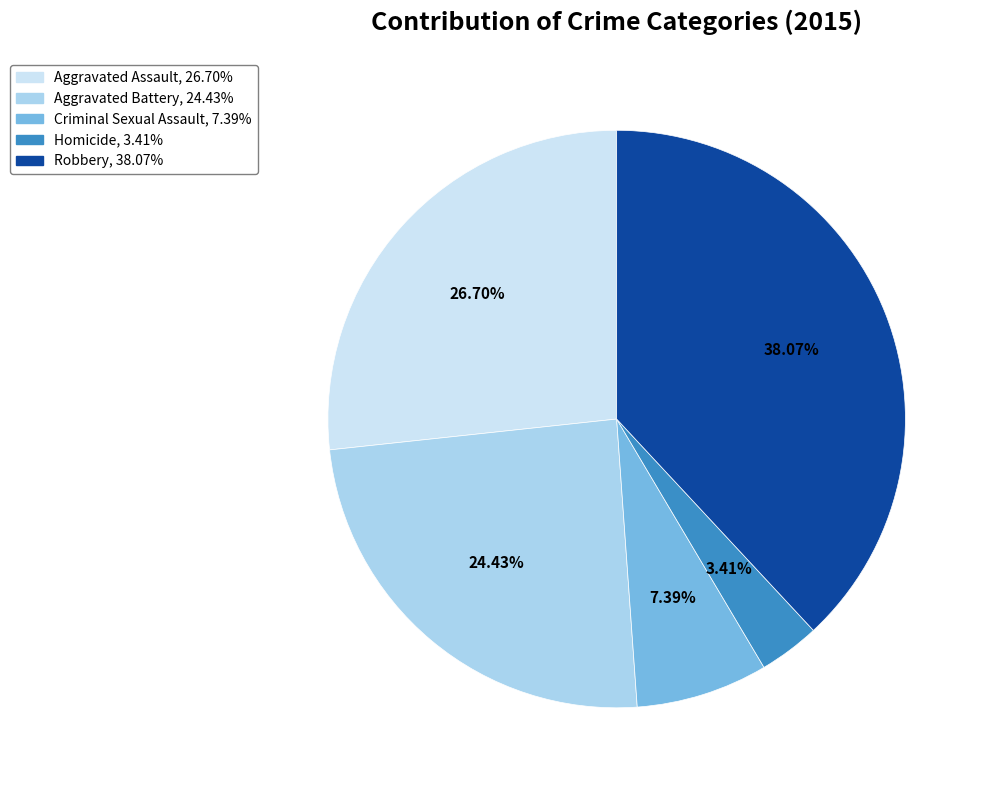

To the nearest percent, what is the average slice percentage?

20%